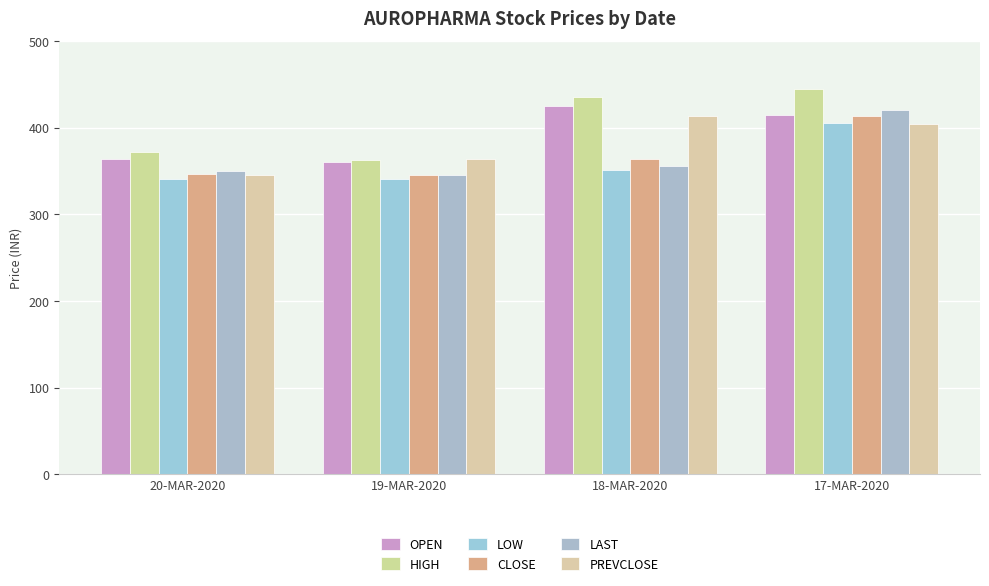

At which label does OPEN reach its minimum?

19-MAR-2020